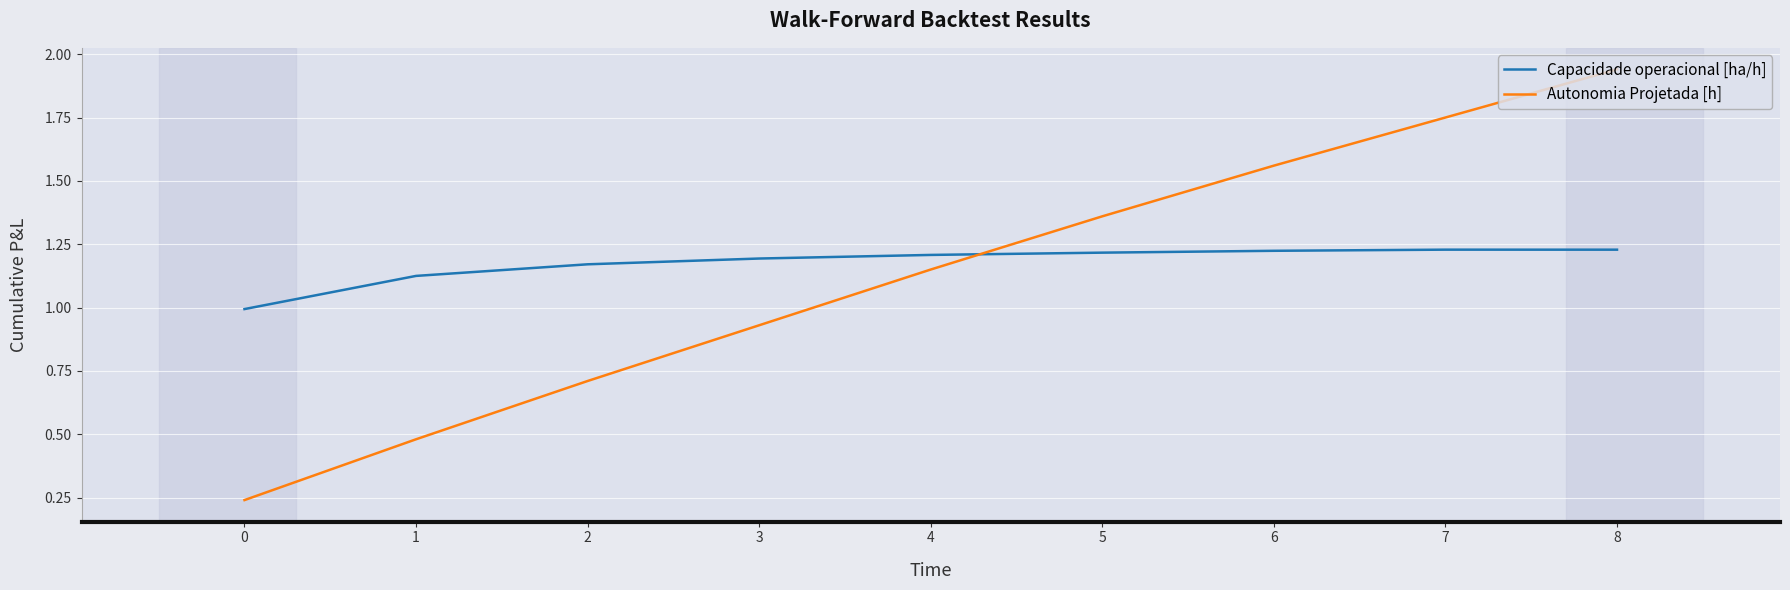

True or false: Capacidade operacional [ha/h] and Autonomia Projetada [h] cross at least once.

True